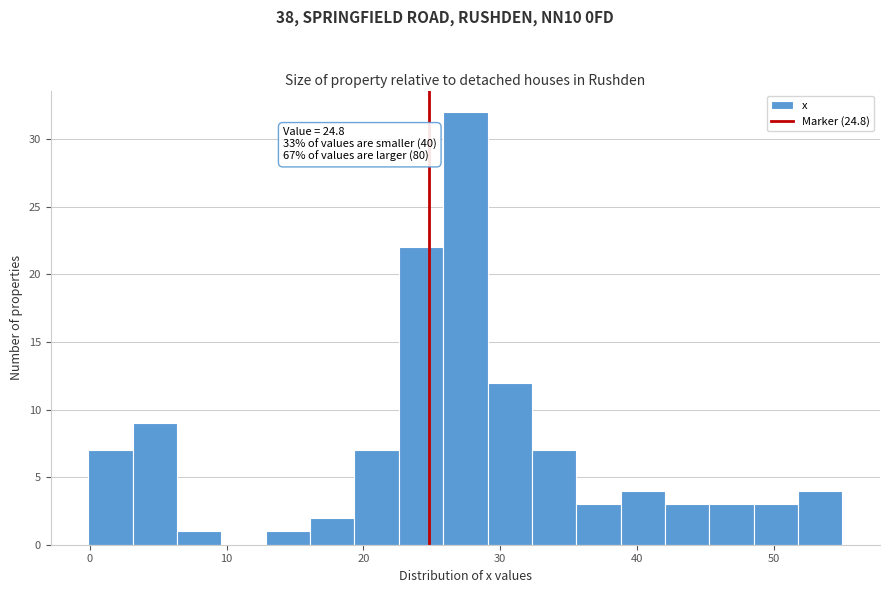

Read against the x-axis, roughly where is the centre of the tallest bar?

27